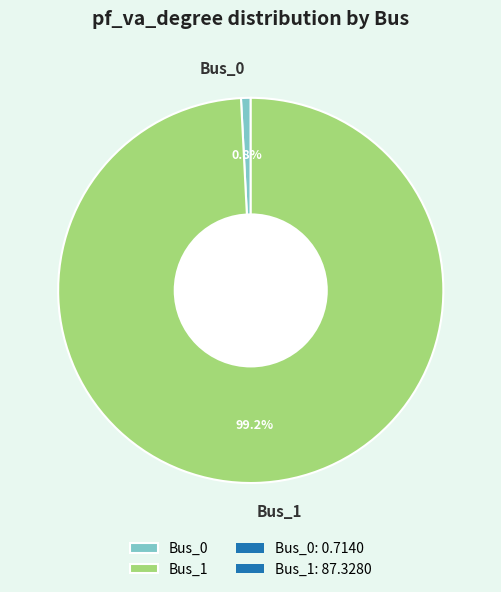

Which slice is the smallest?

Bus_0